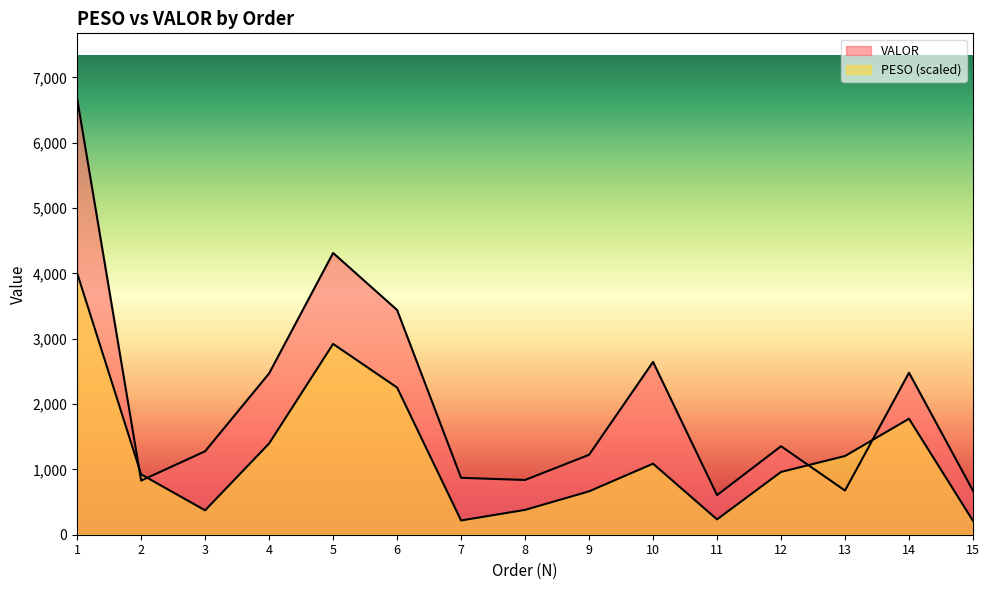

How many data points does each series have?

15